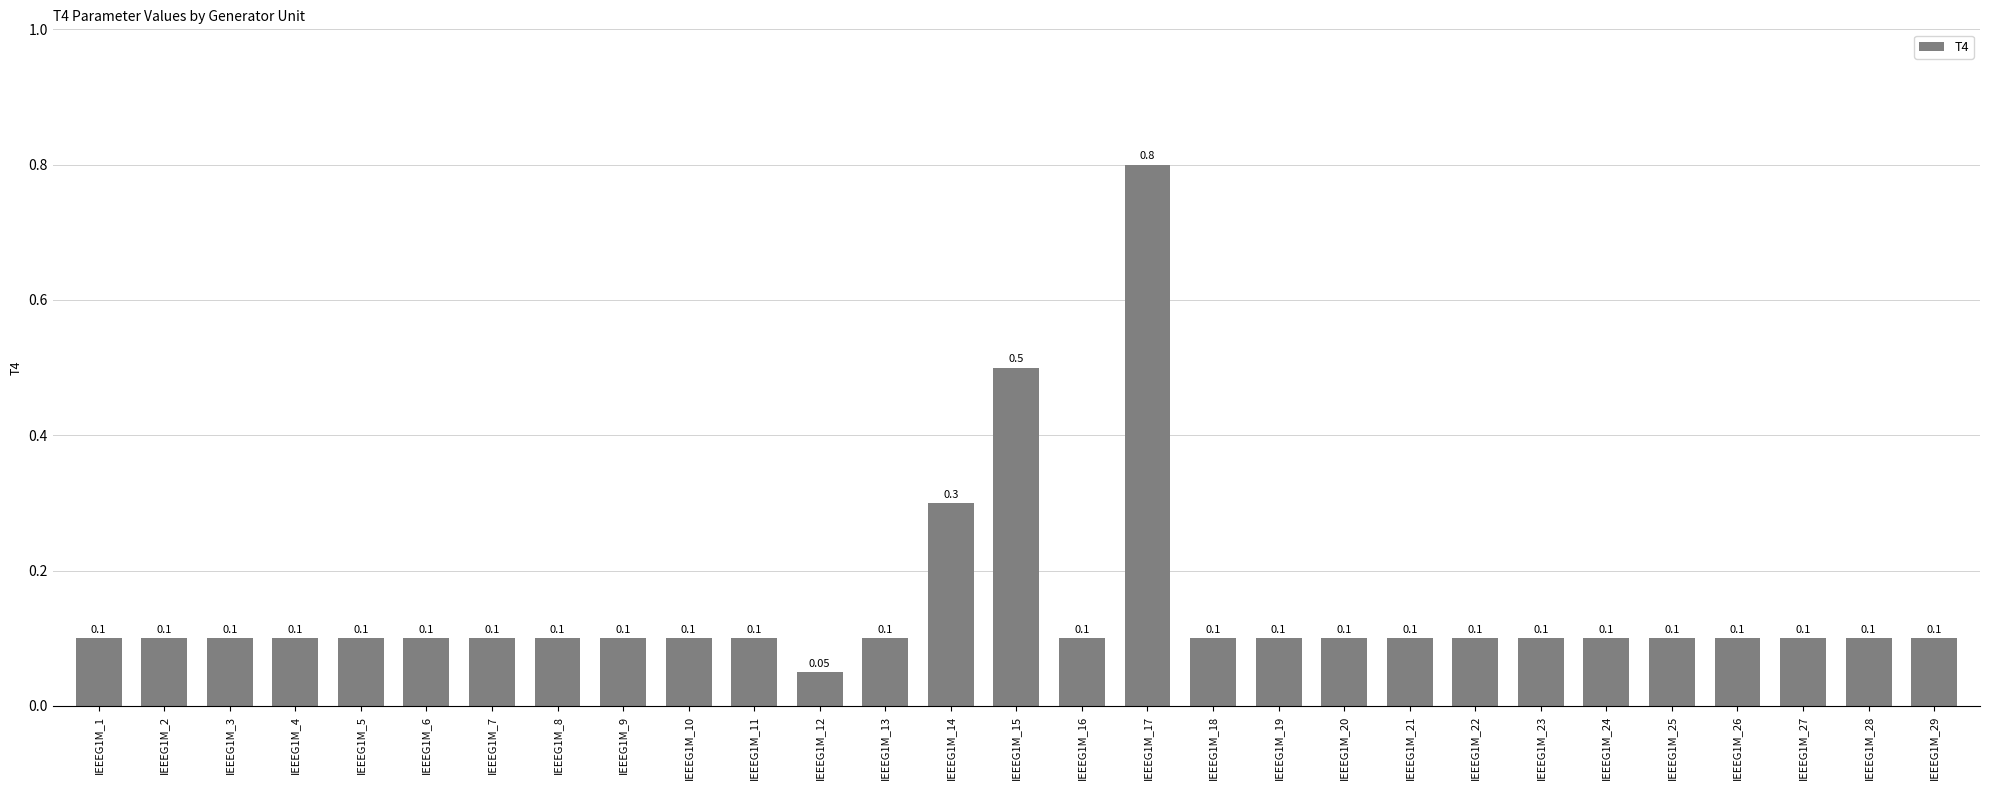

Read the value at IEEEG1M_7.

0.1